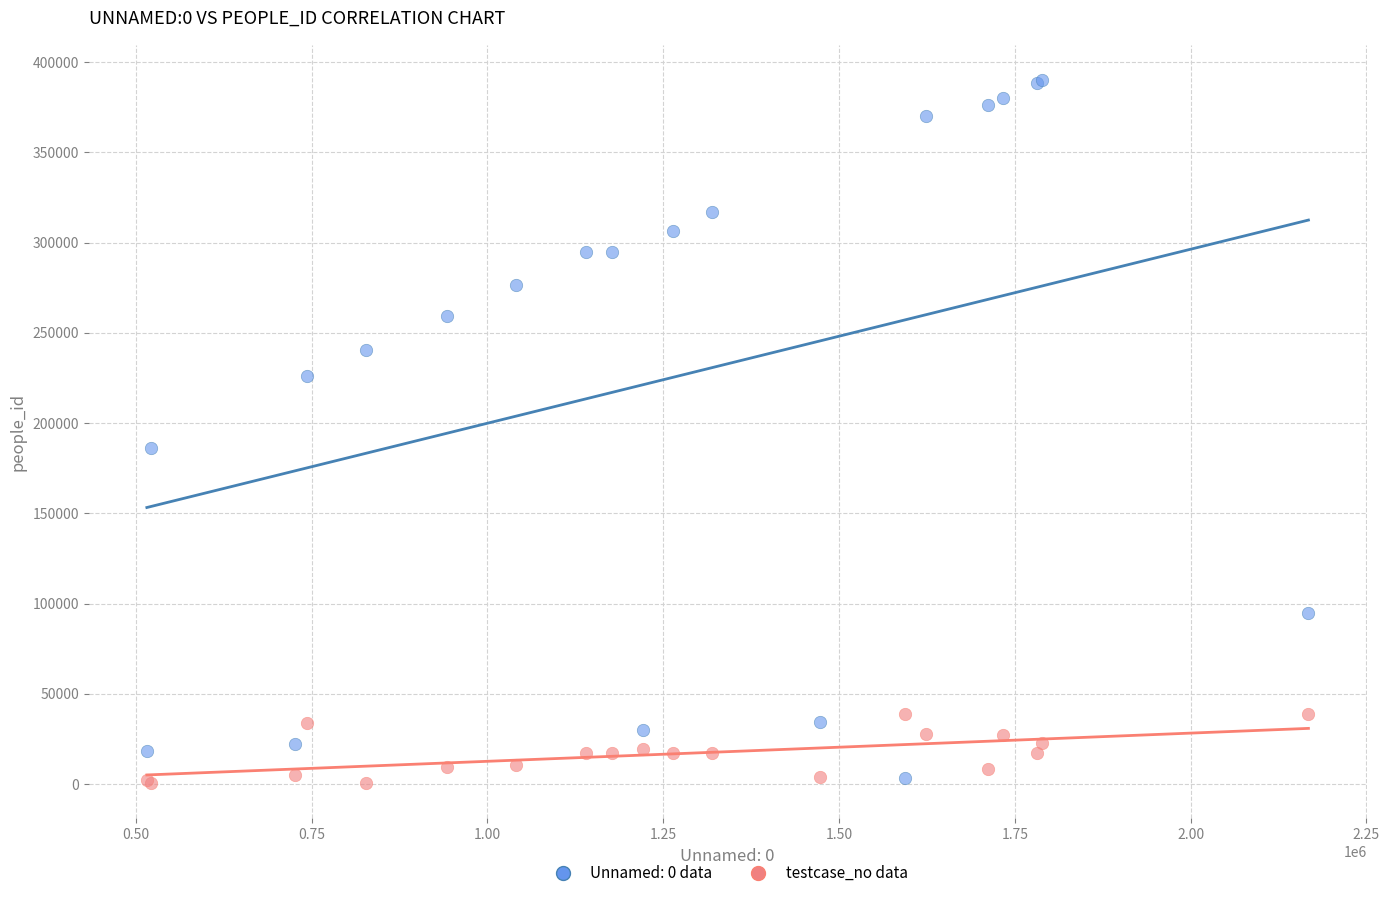

Which series contains the highest Y value?

Unnamed: 0 data